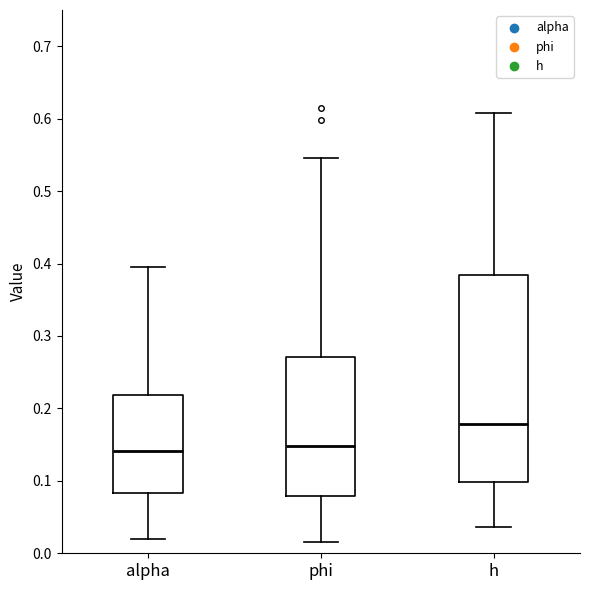

Where does the upper whisker of the box for h end on the y-axis? The values are not printed on the chart, so give them approximately, as read against the axis.

0.61